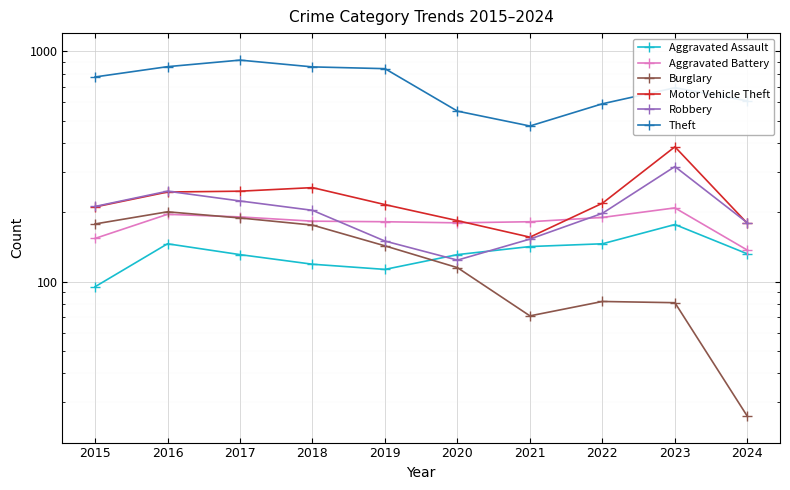

At which category does Motor Vehicle Theft reach its first local valley?

2021